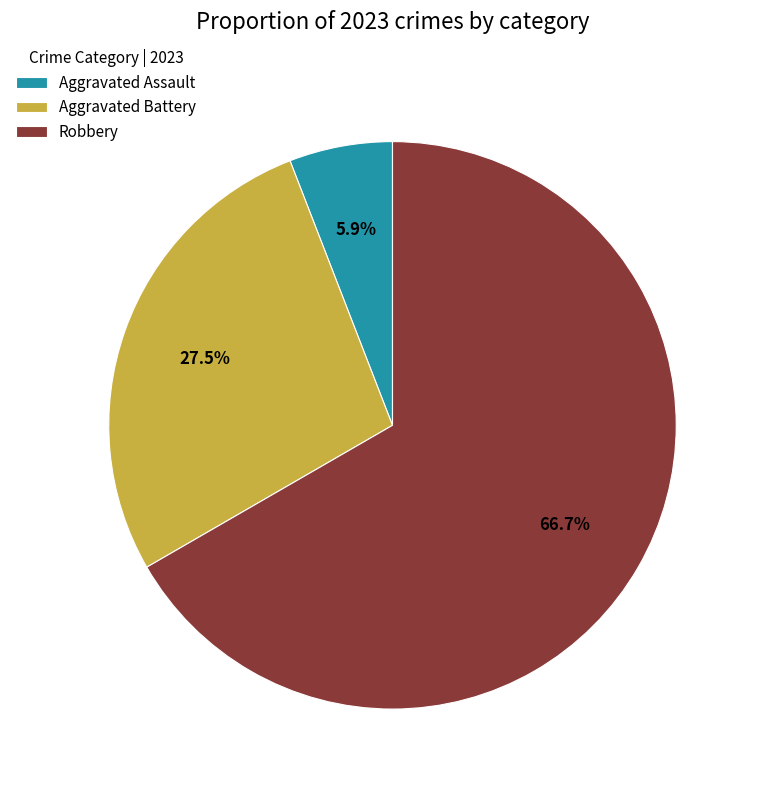

What is the largest slice in the pie chart?

Robbery